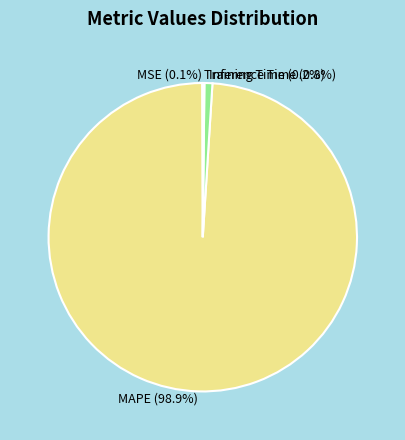

How much of the chart is everything except MAPE?

1.1%